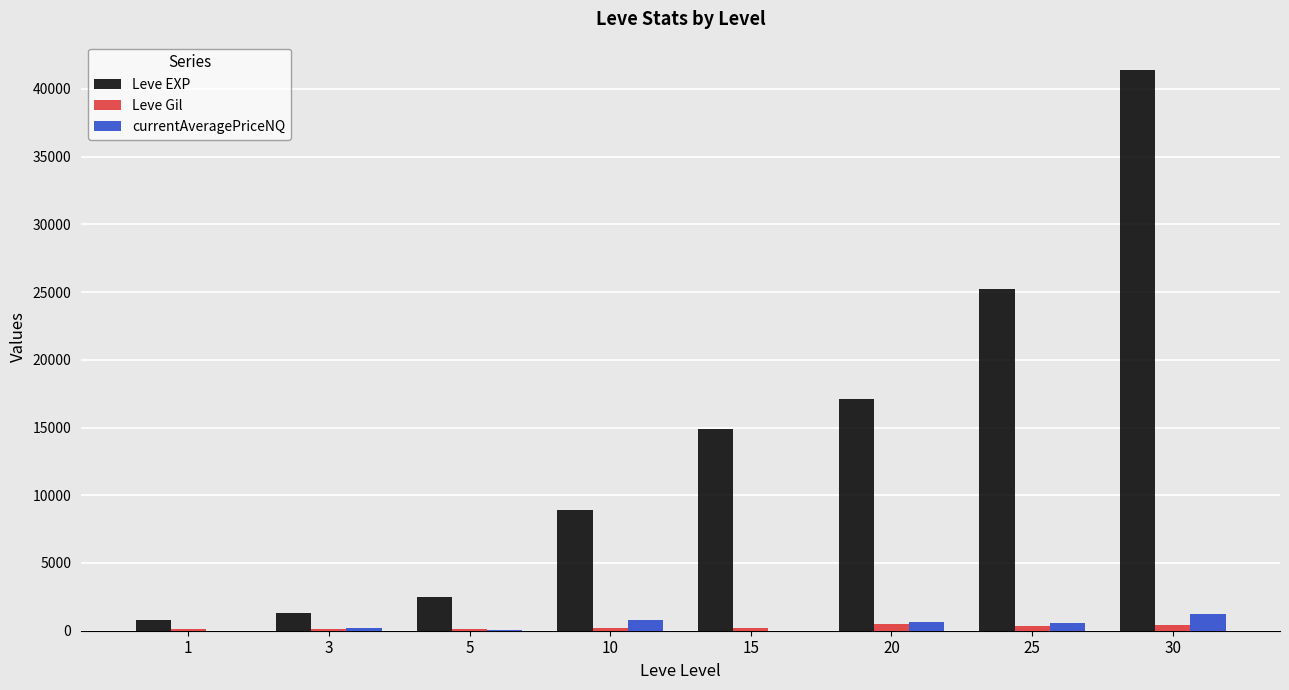

Is it true that Leve EXP equals 2490 at 5?

True